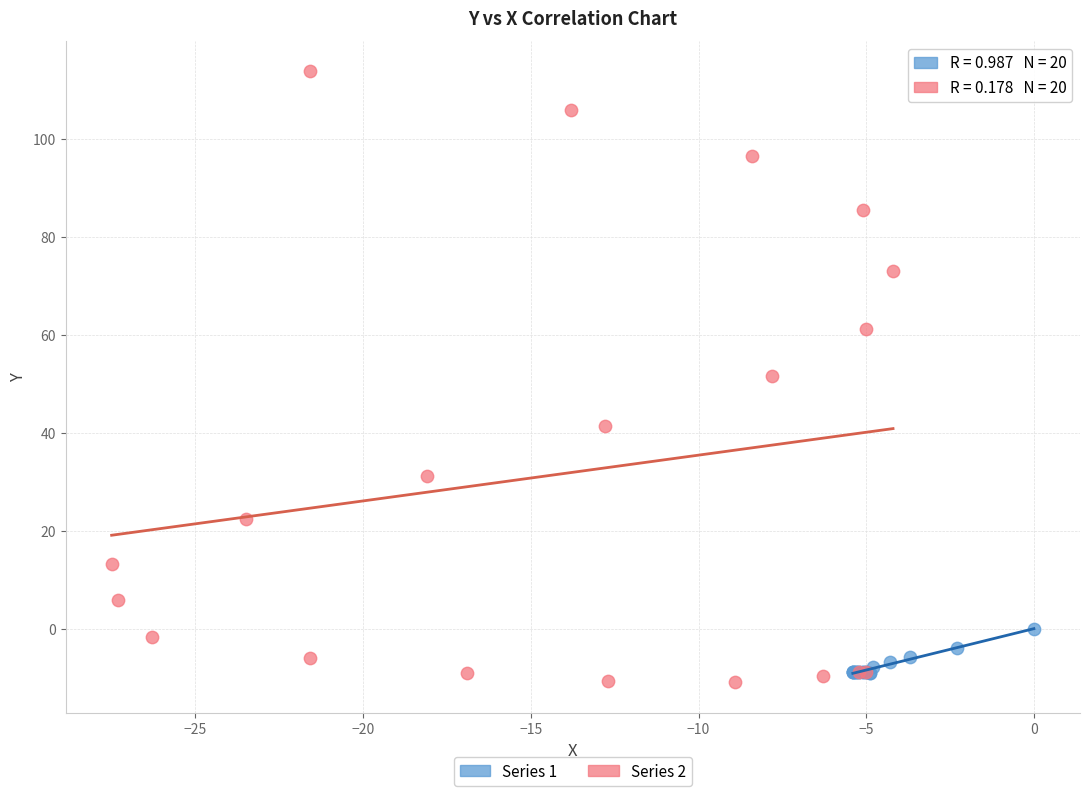

What are all the series names shown in the legend?

Series 1, Series 2